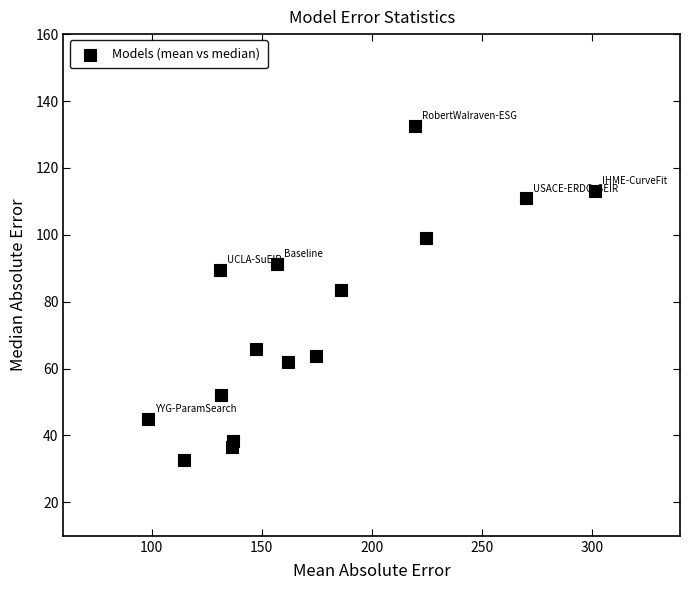

What Y value in the scatter plot is closest to 82?

83.6